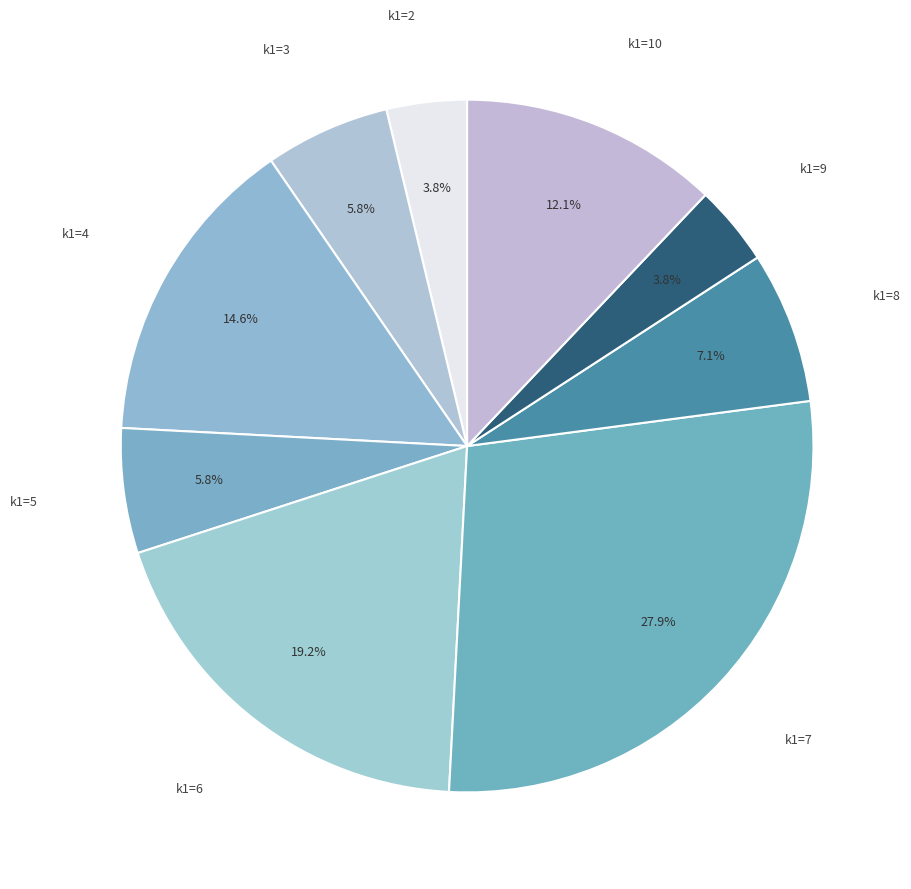

Does k1=2 represent more than half of the total?

No